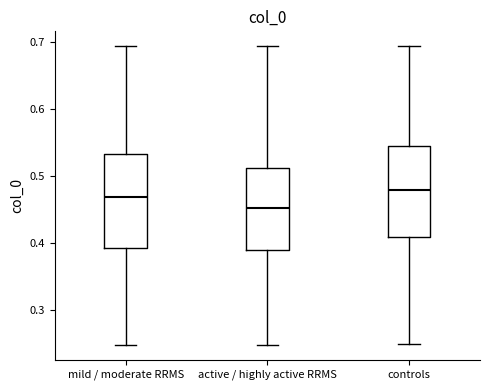

Where does the lower whisker of the box for controls end on the y-axis? The values are not printed on the chart, so give them approximately, as read against the axis.

0.25